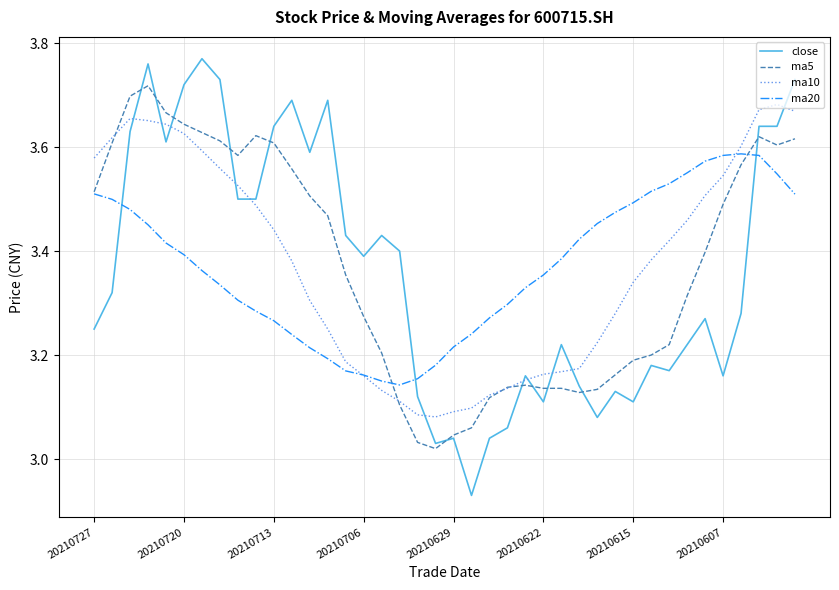

Which series has the widest spread of values?

close